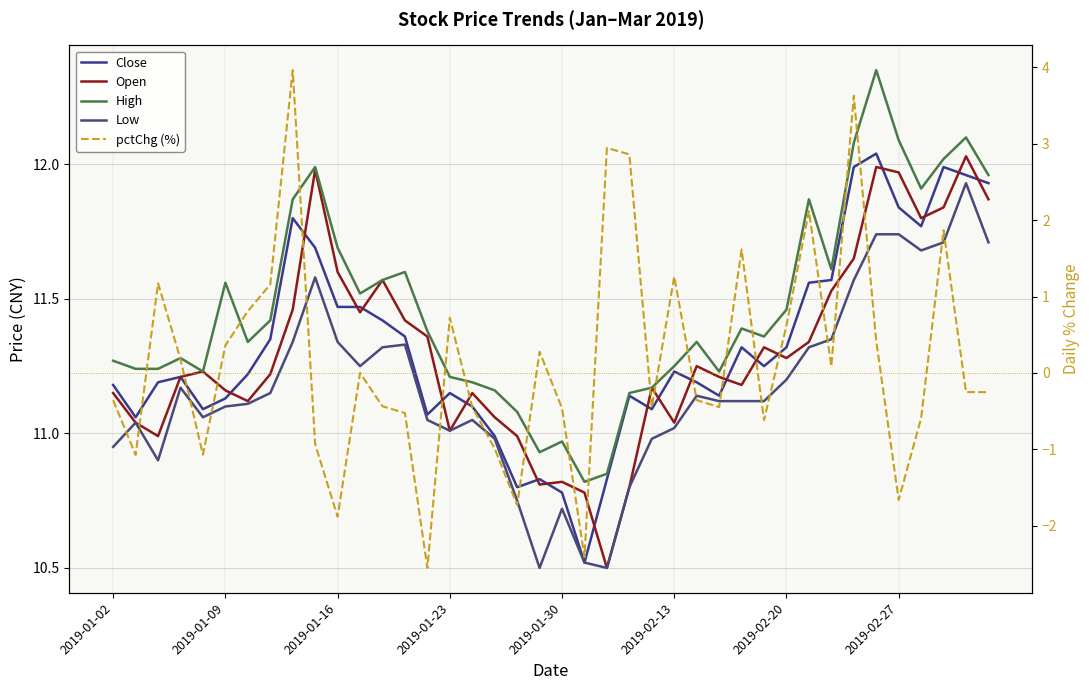

What is the total value across all series at 36?

46.6